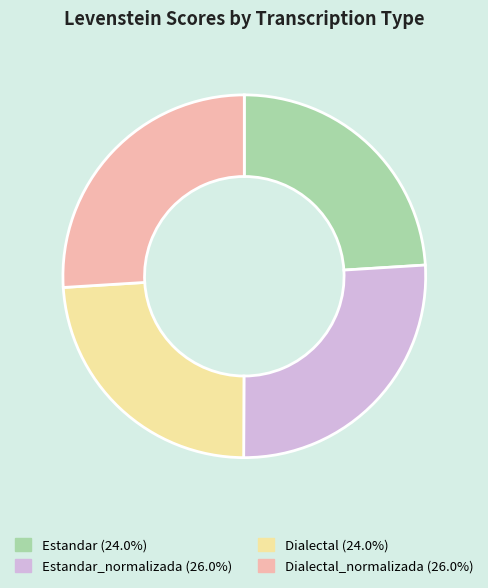

Is there a majority slice in this chart?

No